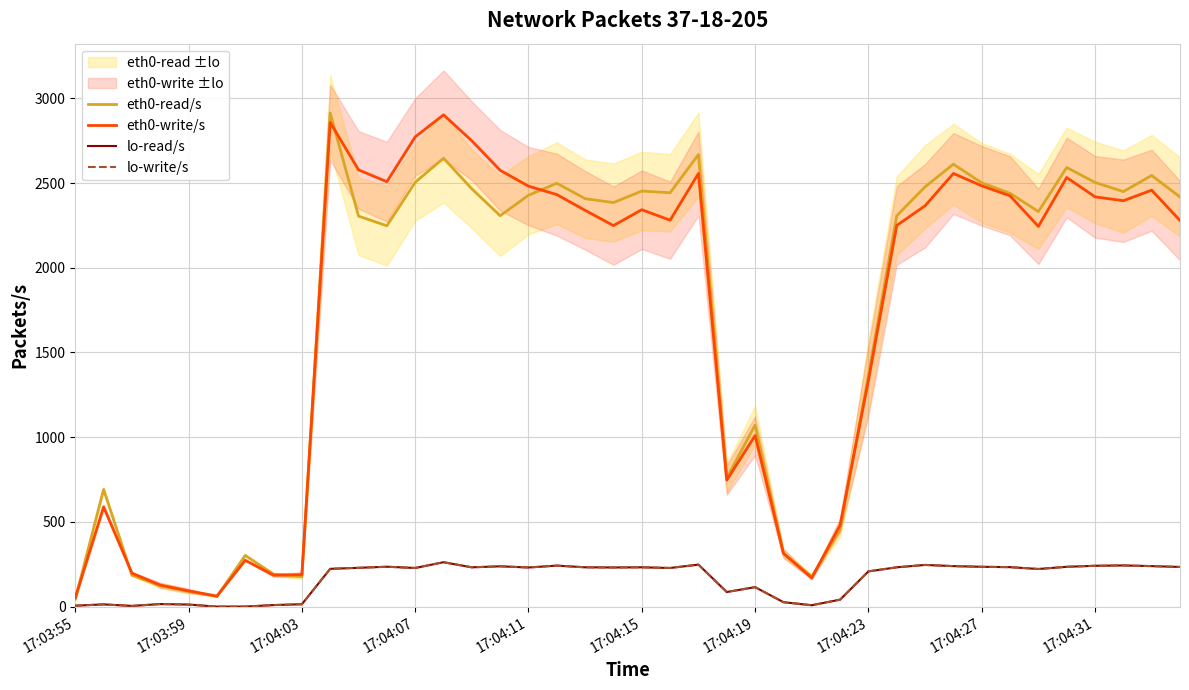

What is the total value across all series at 17:04:23?

3113.2